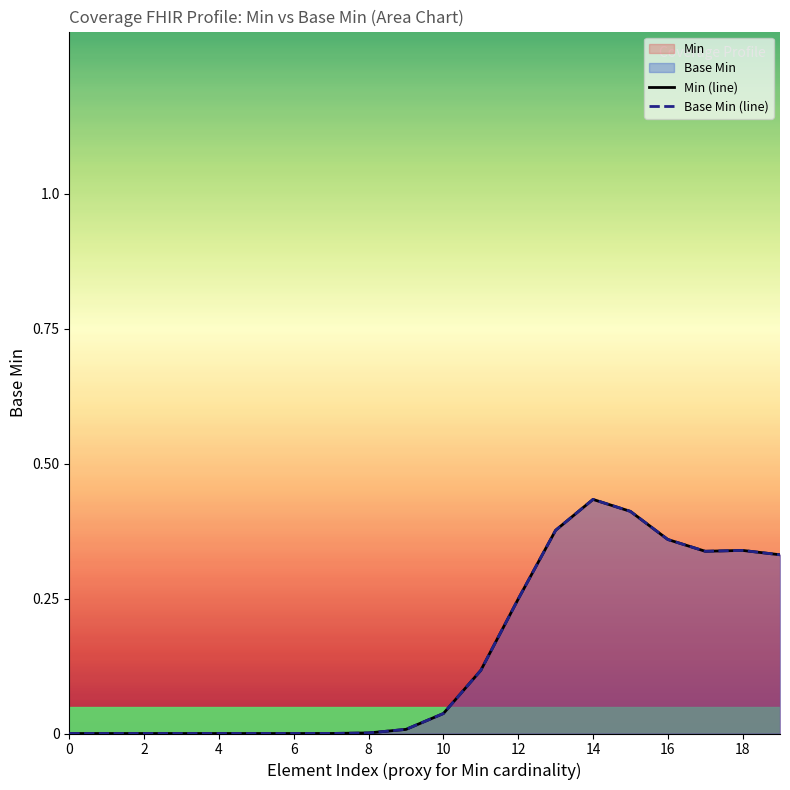

Which series has the largest total across all categories?

Min (line)